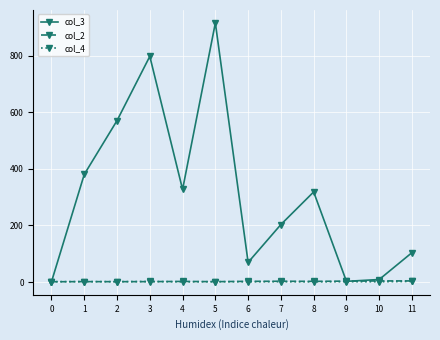

What is the difference between the highest and lowest values at 3?

796.2